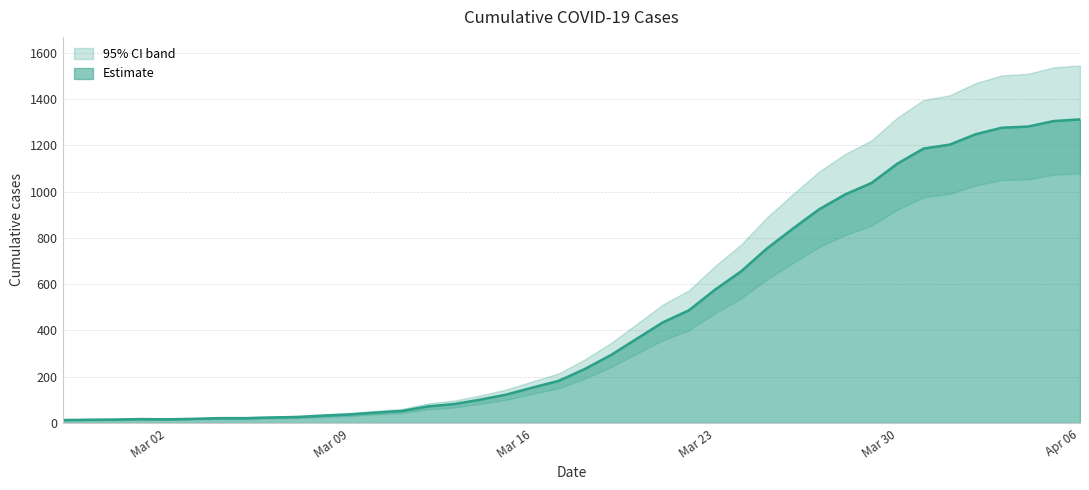

True or false: the data has more than 1 interior local peaks.

False